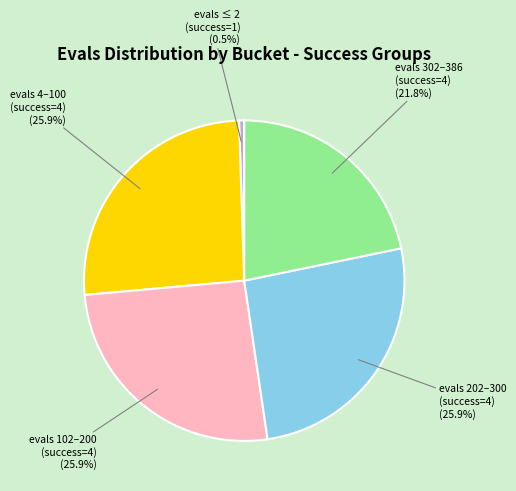

Is there any slice that represents more than half of the pie?

No